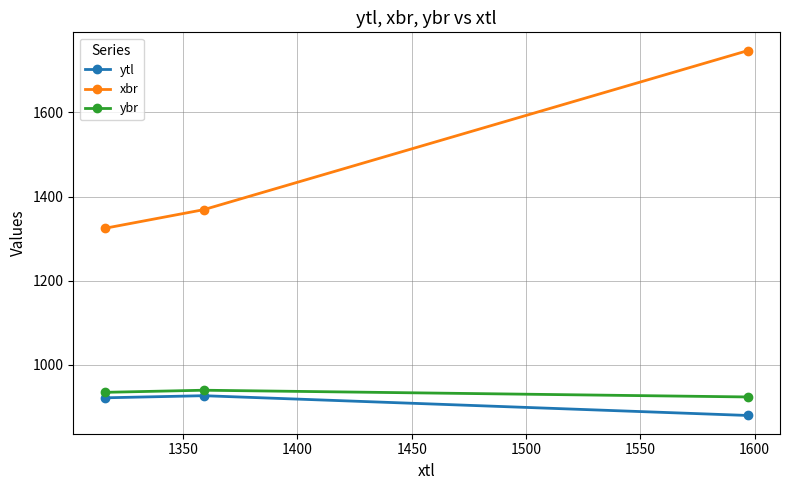

True or false: ytl has a value of 1387 at 1400.

False